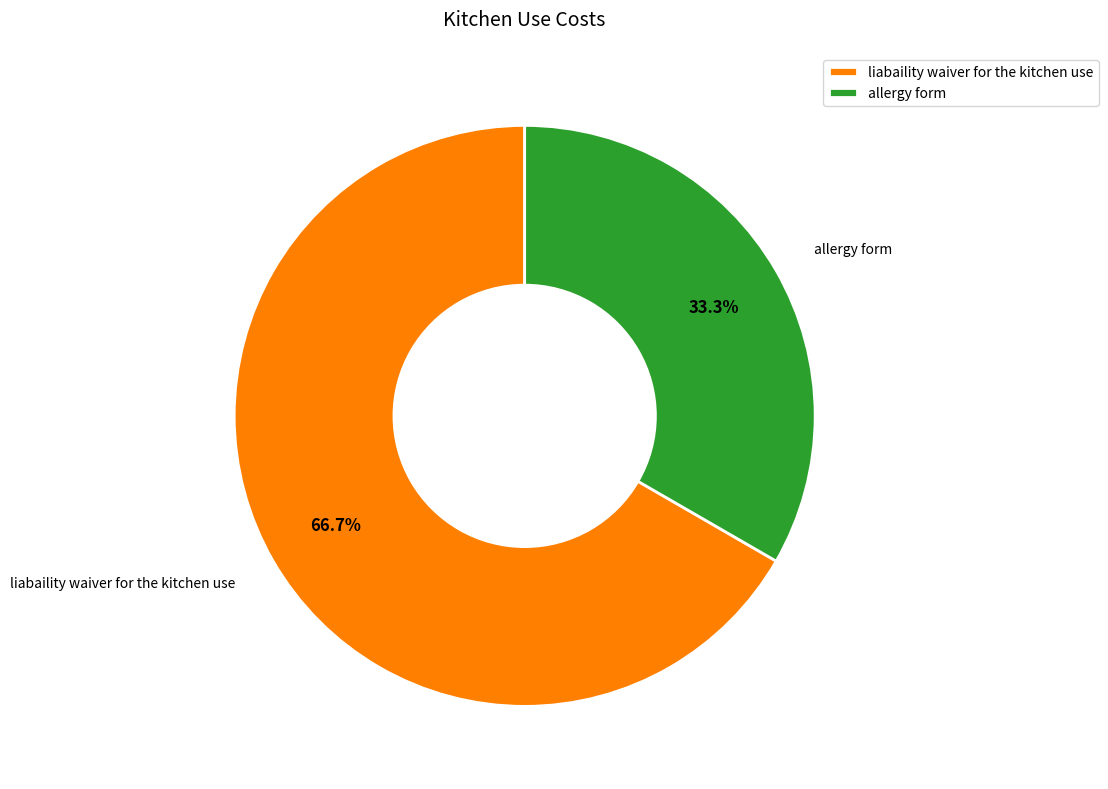

Does liabaility waiver for the kitchen use account for over 50% of the chart?

Yes